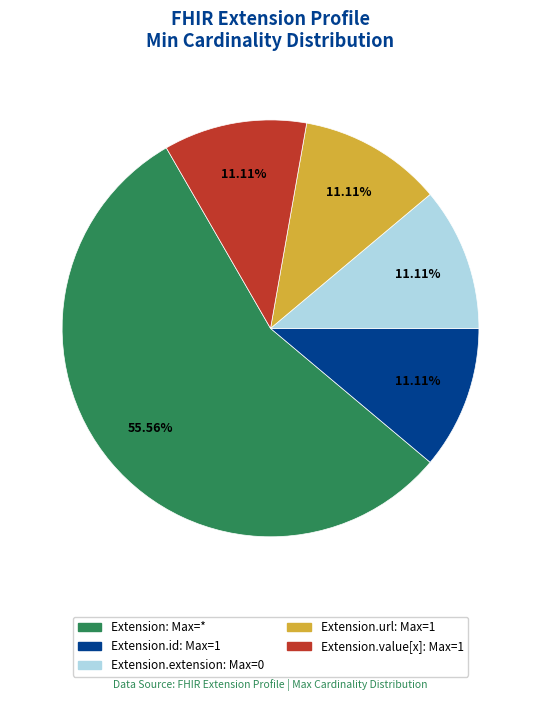

Is there a majority slice in this chart?

Yes